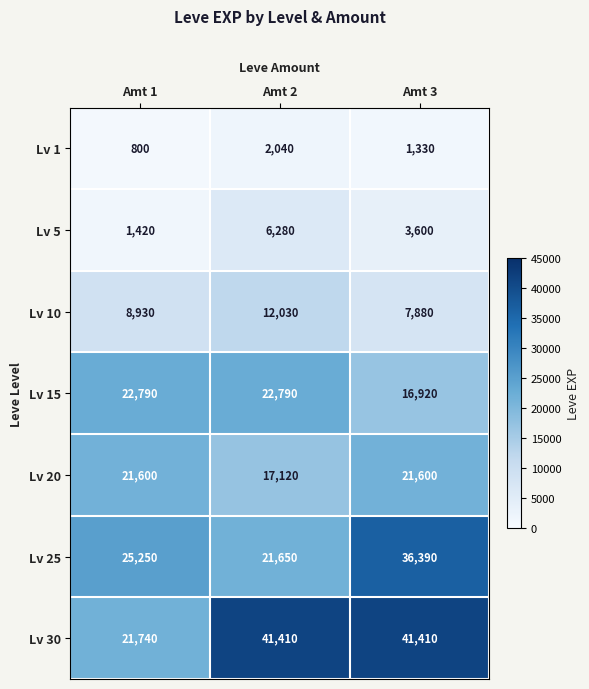

What is the spread (max minus min) of values at Amt 3?

40080